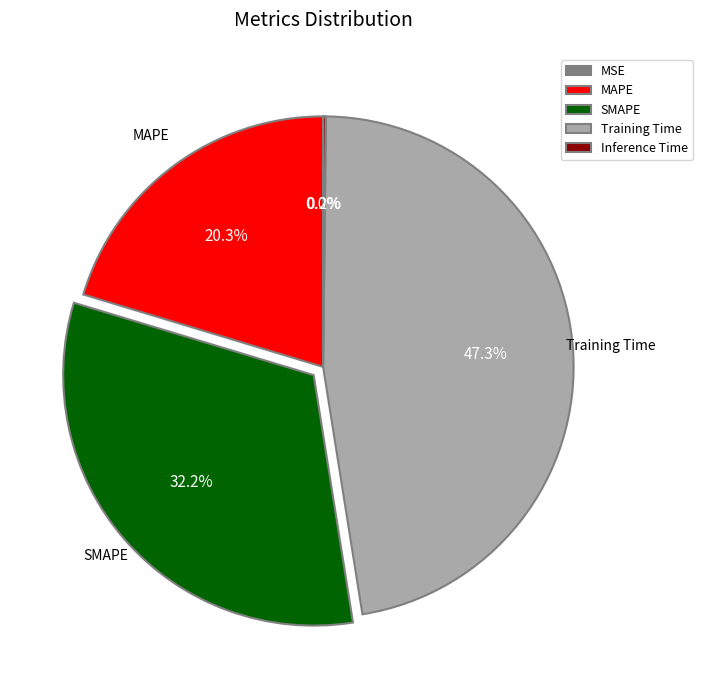

Does any single category account for the majority?

No